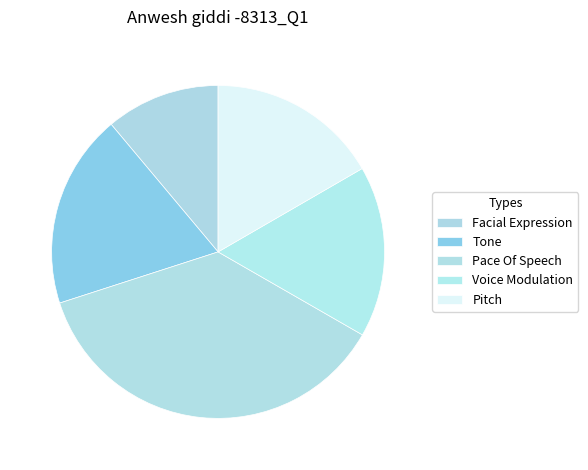

What is the total percentage of Tone and Pitch?

35.5%